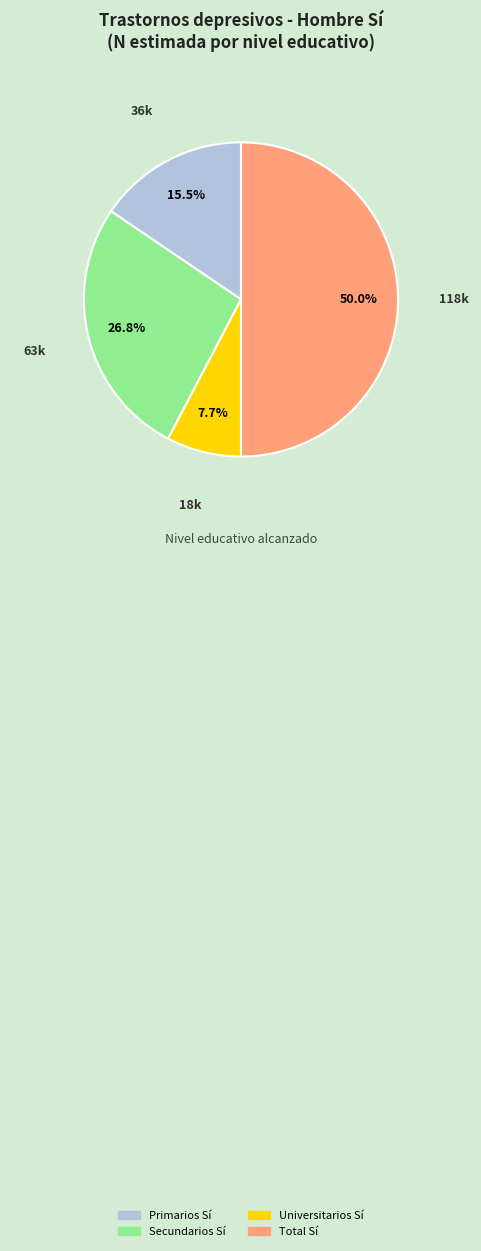

To the nearest percent, what percentage of the pie is Total?

50%